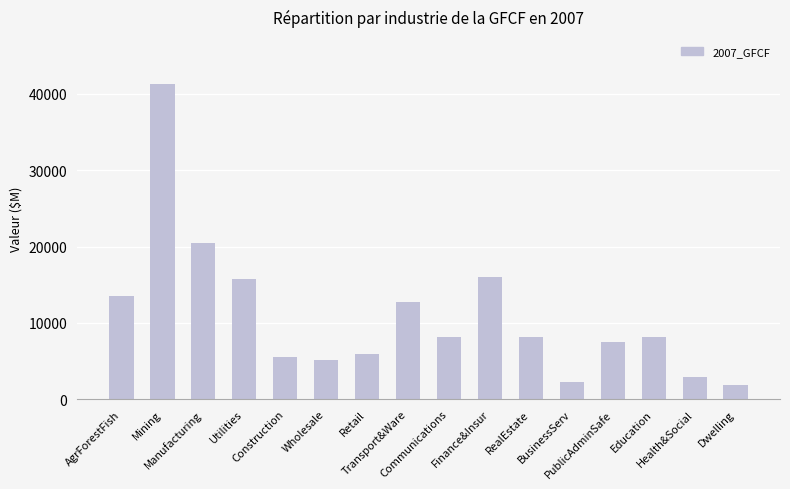

What is the sum of the values at Health&Social and Utilities?

18725